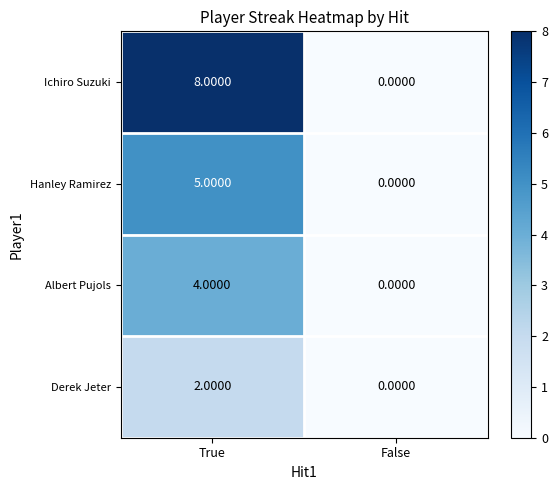

At which label is Hanley Ramirez closest to 2?

False